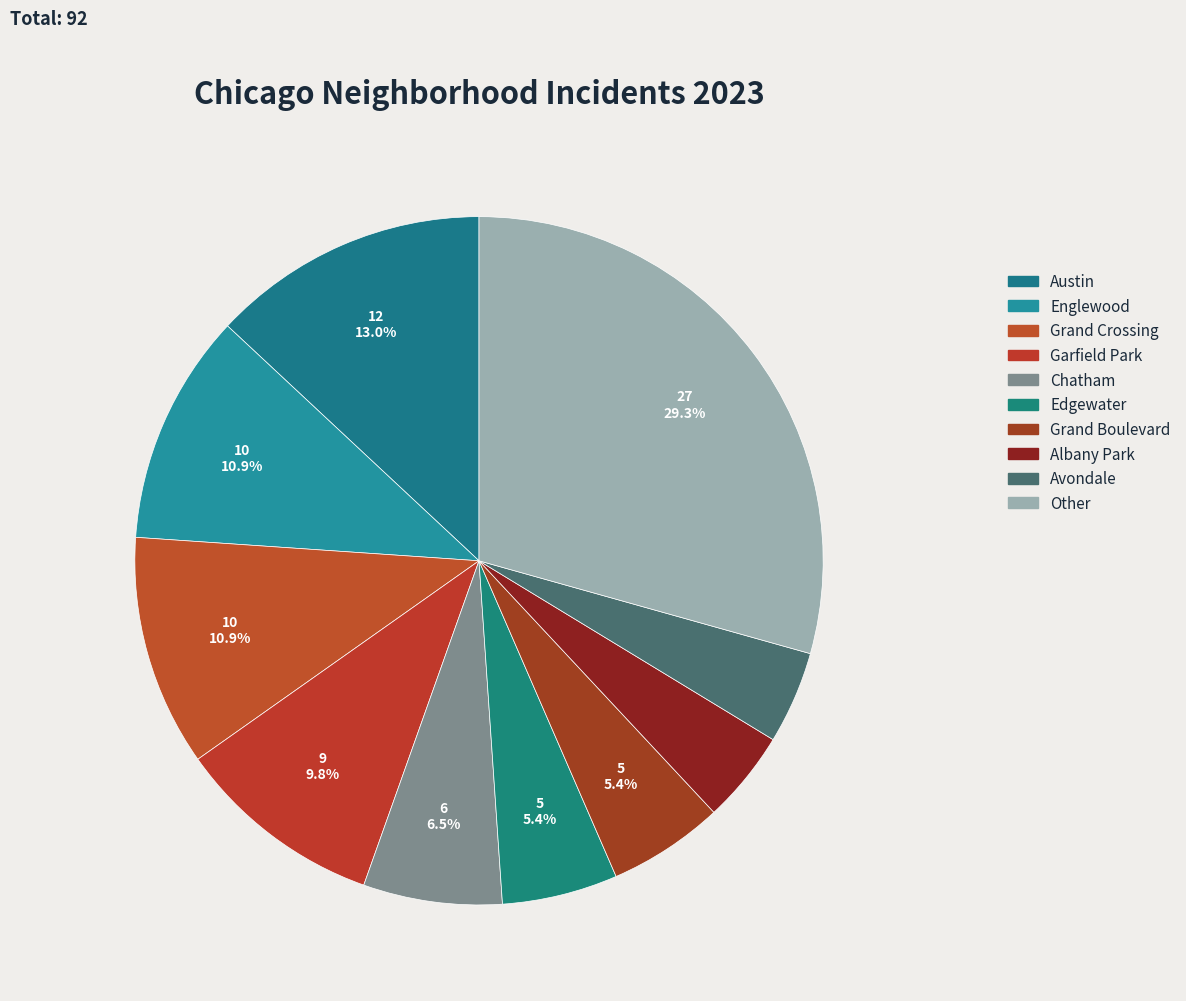

Count the number of slices in the pie.

10